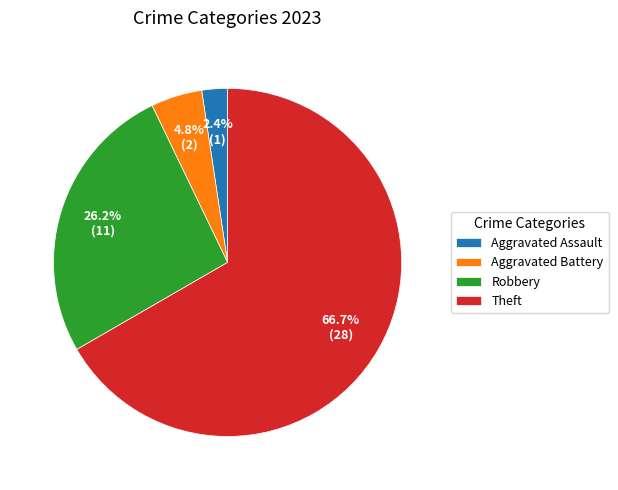

How many slices are in this pie chart?

4